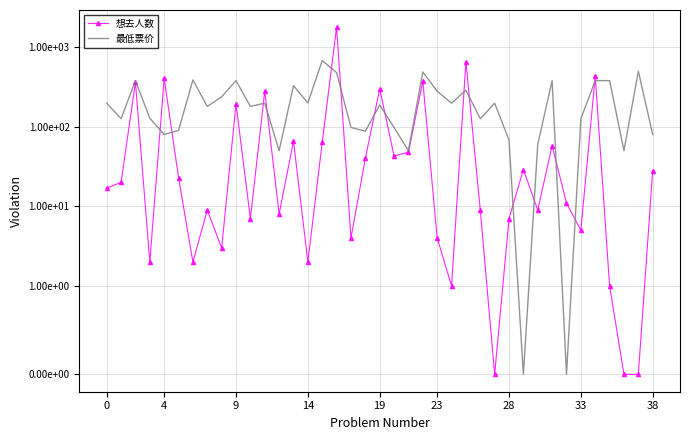

True or false: 想去人数 has a value of 7 at 10.

True